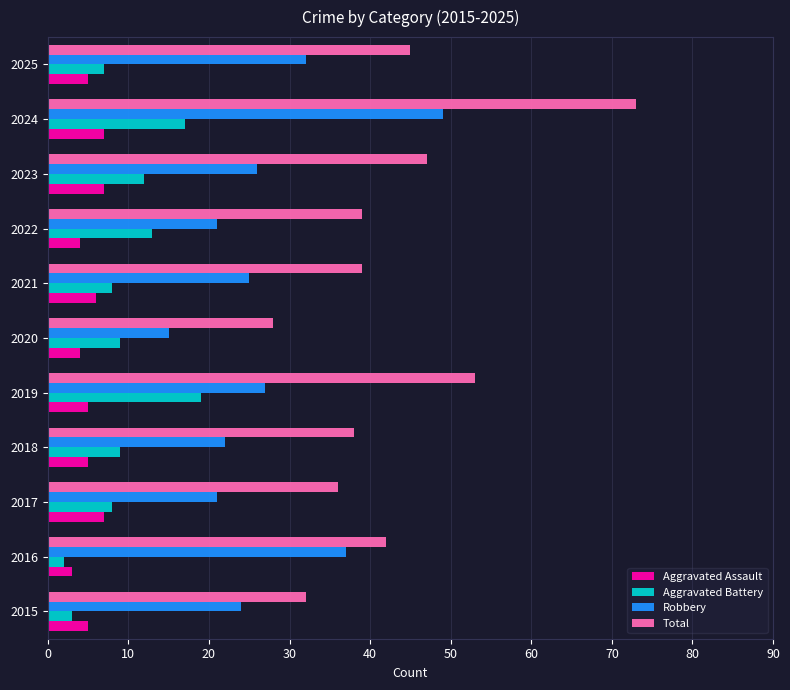

Which series has the largest total across all categories?

Total